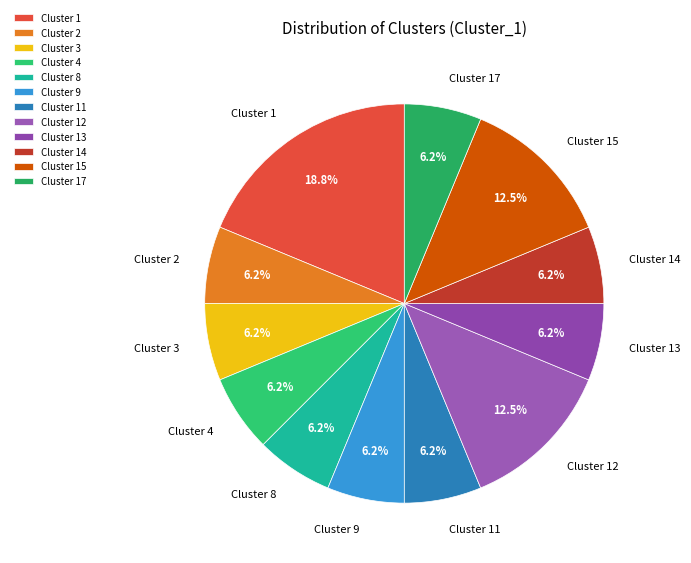

Which category has the biggest portion of the pie?

Cluster 1